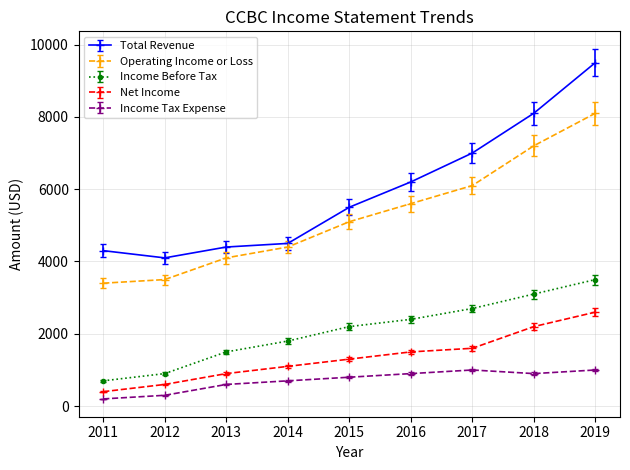

What is the difference between the maximum and minimum values in the Total Revenue series?

5400